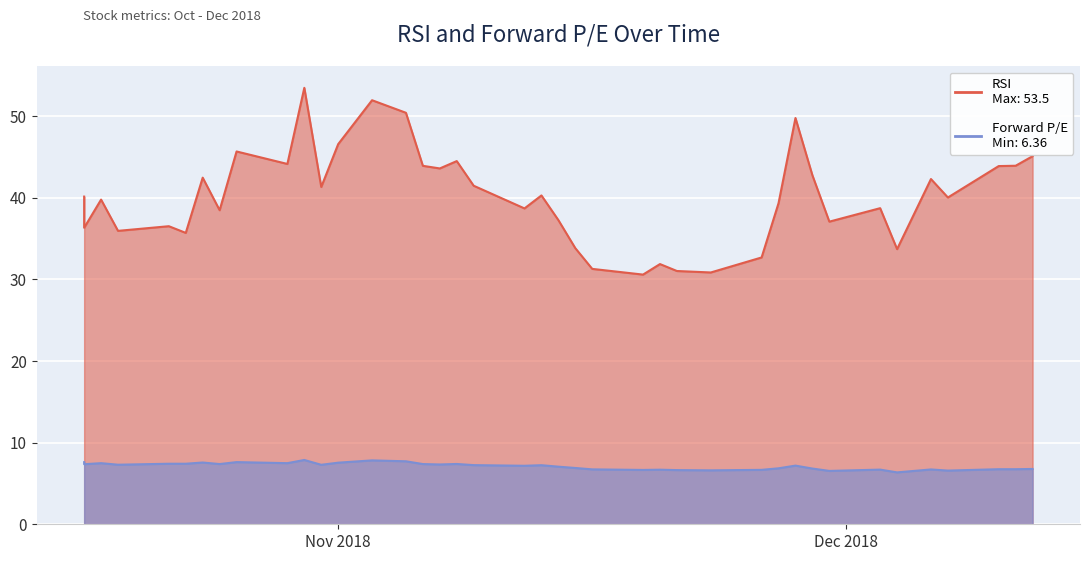

What is the difference between the second highest and minimum values in the RSI series?

21.4